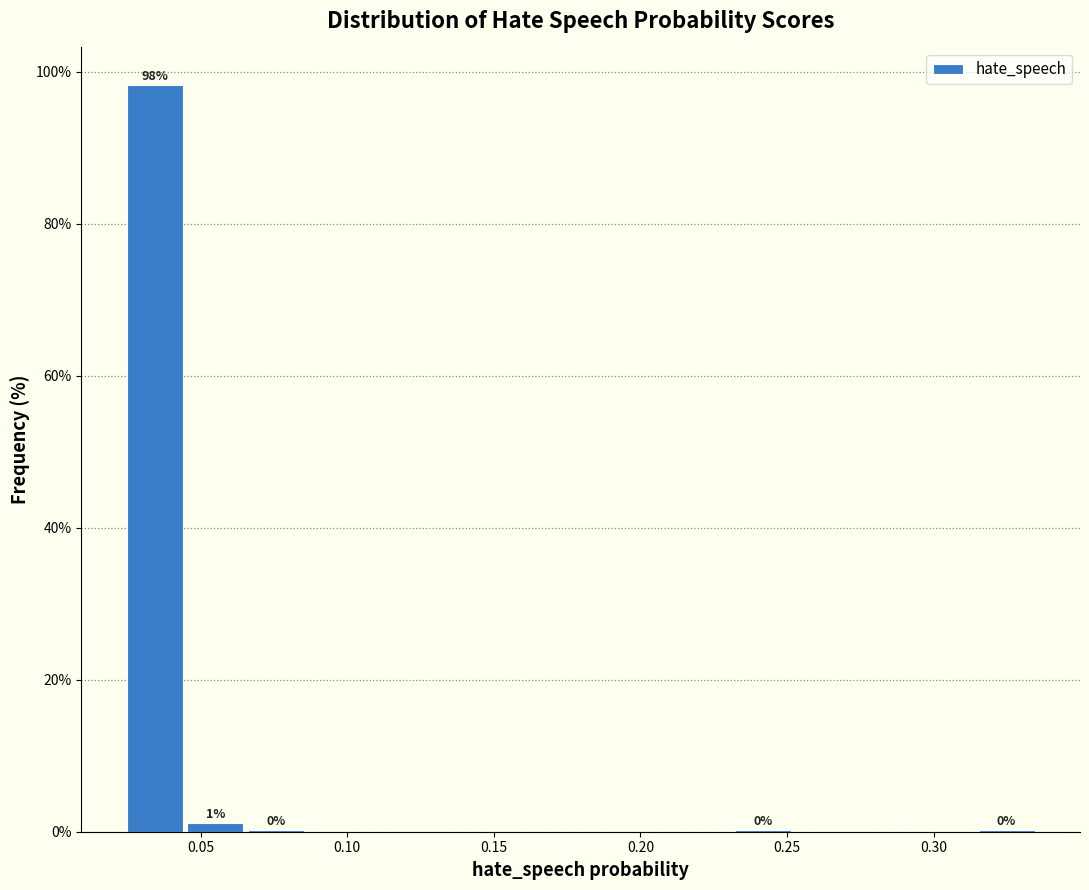

Over which range of the x-axis is the bar tallest?

0.025 to 0.045